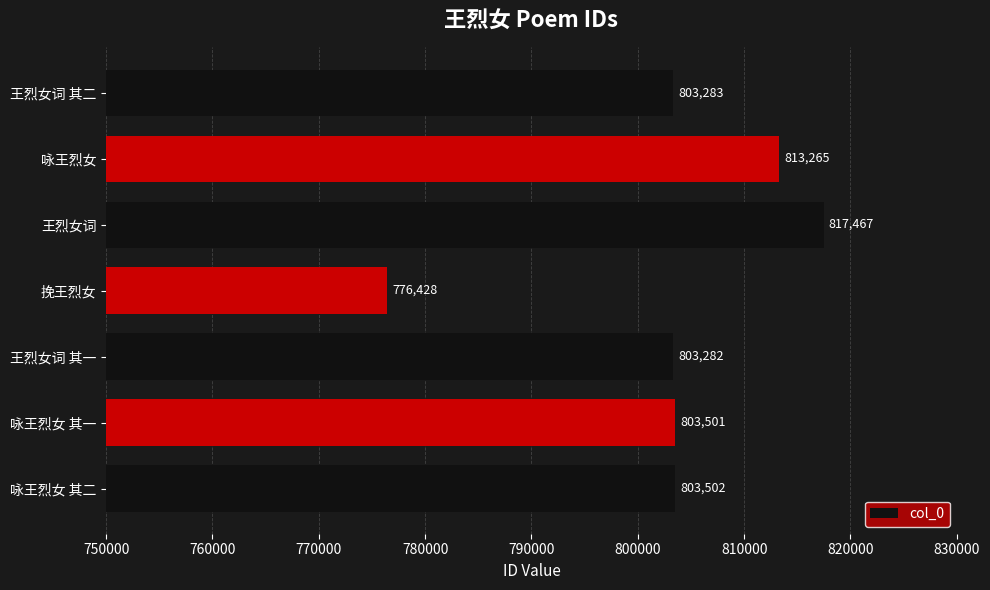

What is the difference between the maximum and minimum values?

41039